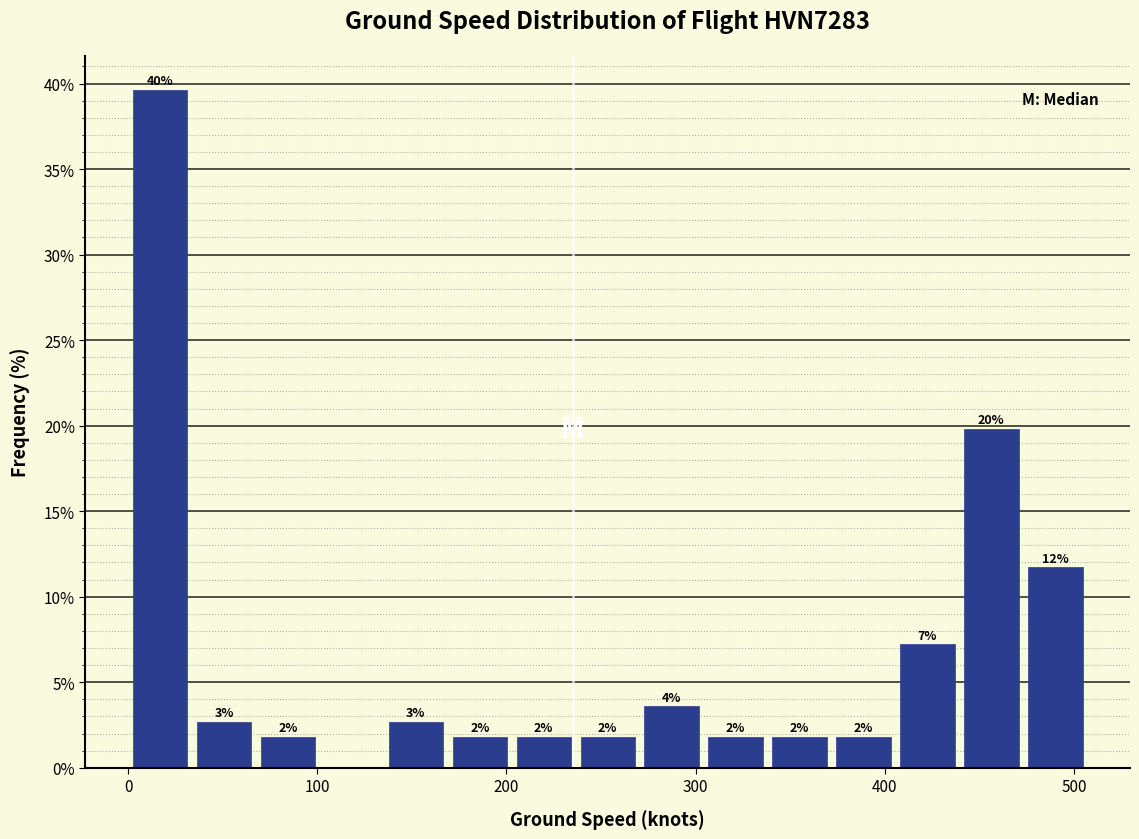

Around what value on the x-axis is the tallest bar? Give the approximate position of its centre, as read against the axis.

20